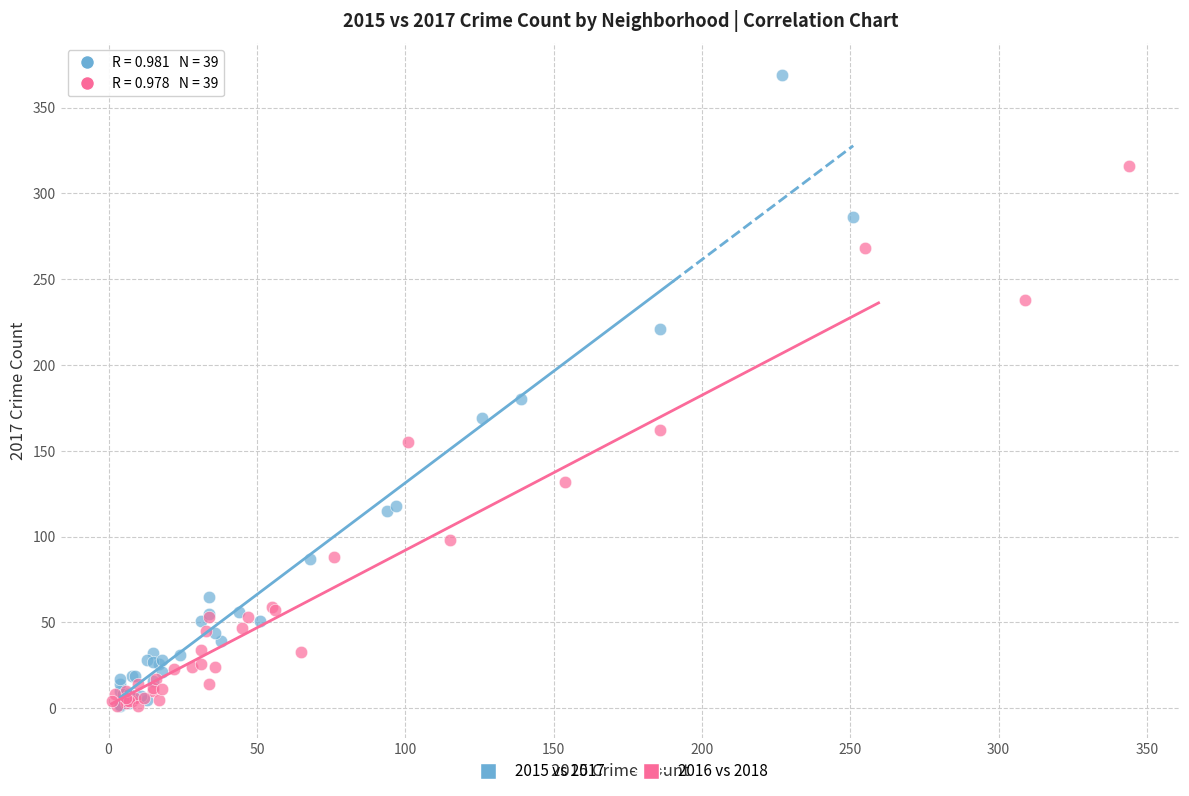

Which series has the widest spread of Y values?

2015 vs 2017